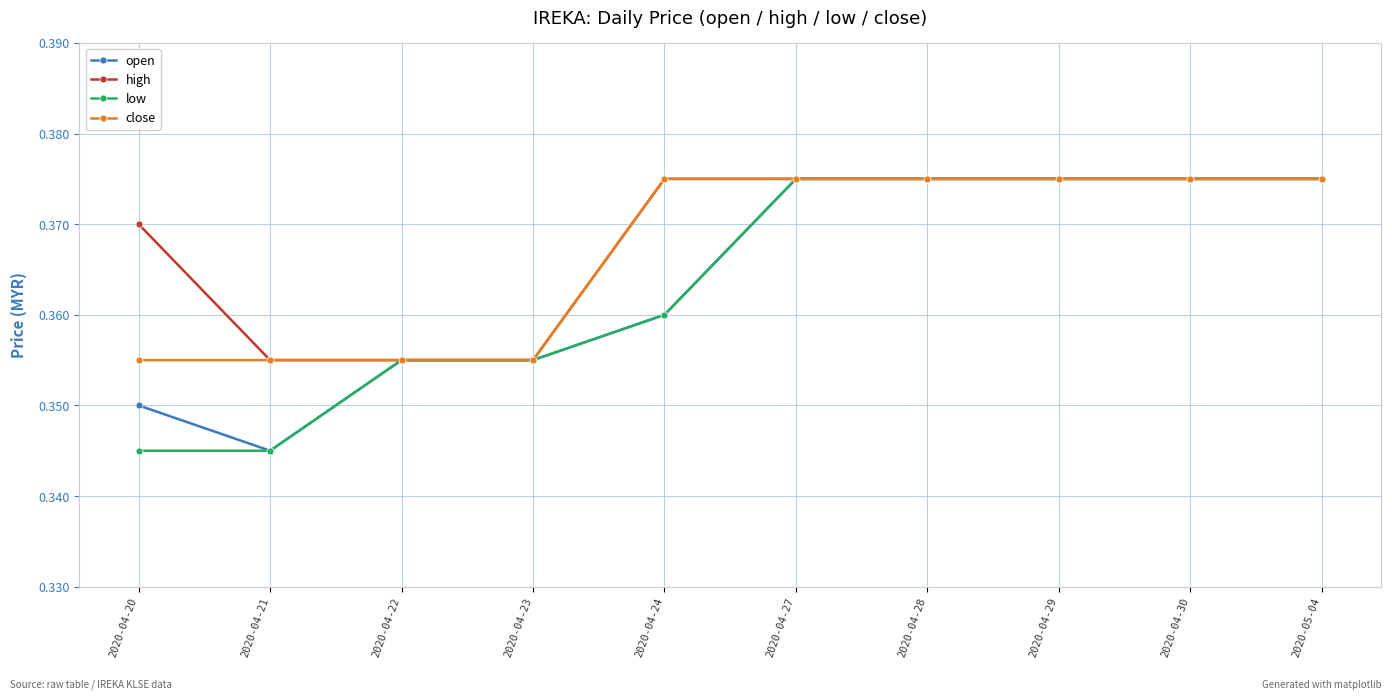

Rank the series at 2020-04-20 from highest to lowest value.

high, close, open, low